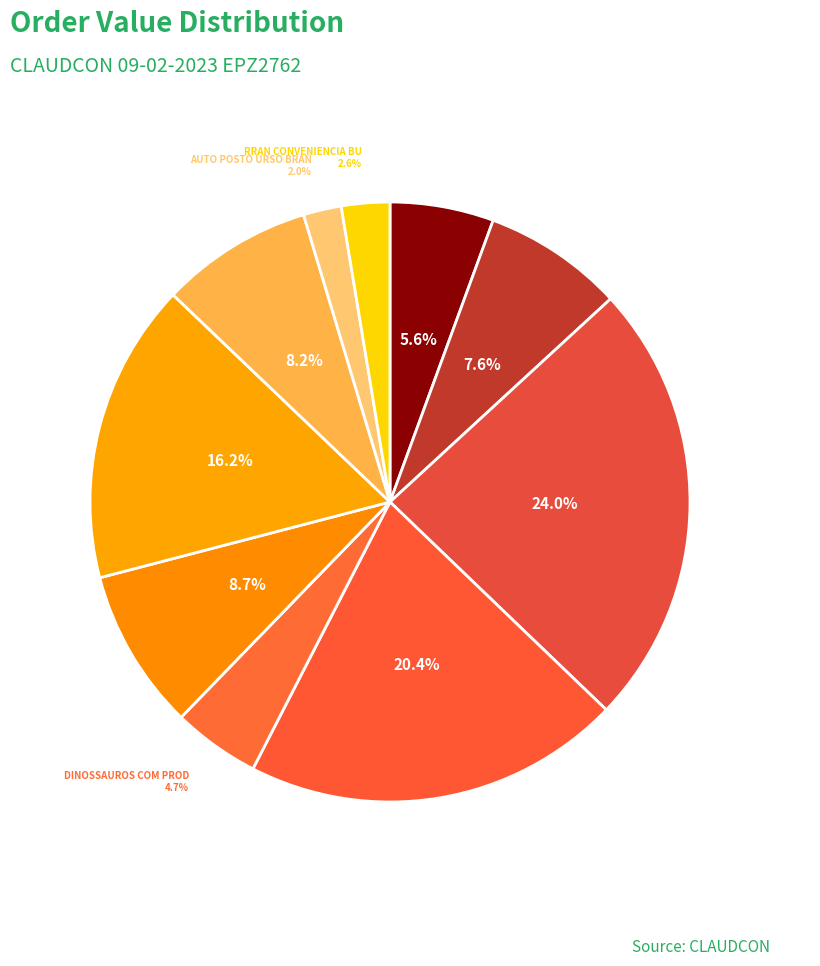

Rank the categories by value from lowest to highest.

AUTO POSTO URSO BRANCO EIRELI, RRAN CONVENIENCIA BUTANTA LTDA, DINOSSAUROS COM PRODS ALIMENT, DANIEL VIEIRA LUCIO, AMANDA DA SILVA LIMA, LL VARIEDADES LTDA, MERCADAO ATACADISTA C ALIMENT, CASA DA MAMAE TABOAO EIRELI, ADRIANA G L A PEDRA DOCES (2), ADRIANA G L A PEDRA DOCES (1)